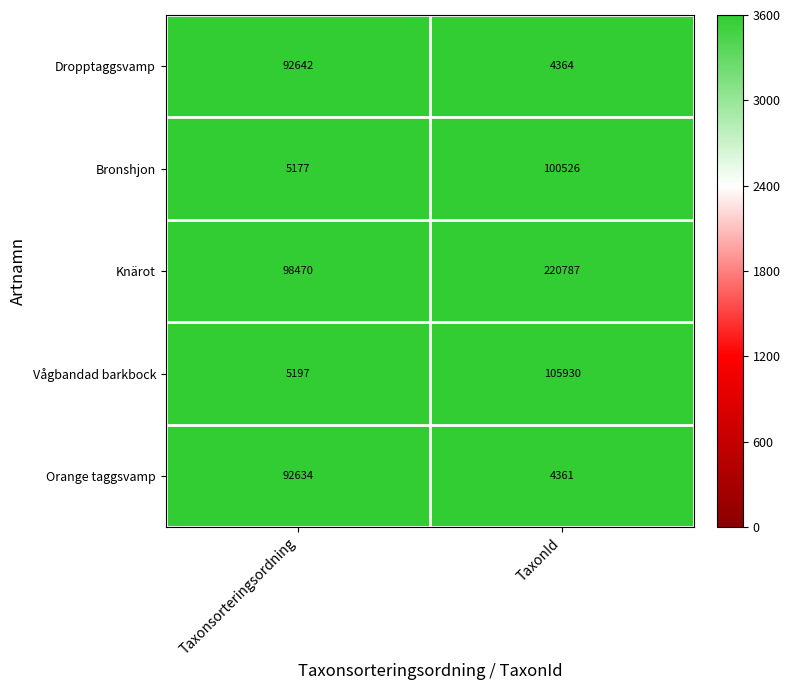

Which series has the largest range (max minus min)?

Knärot